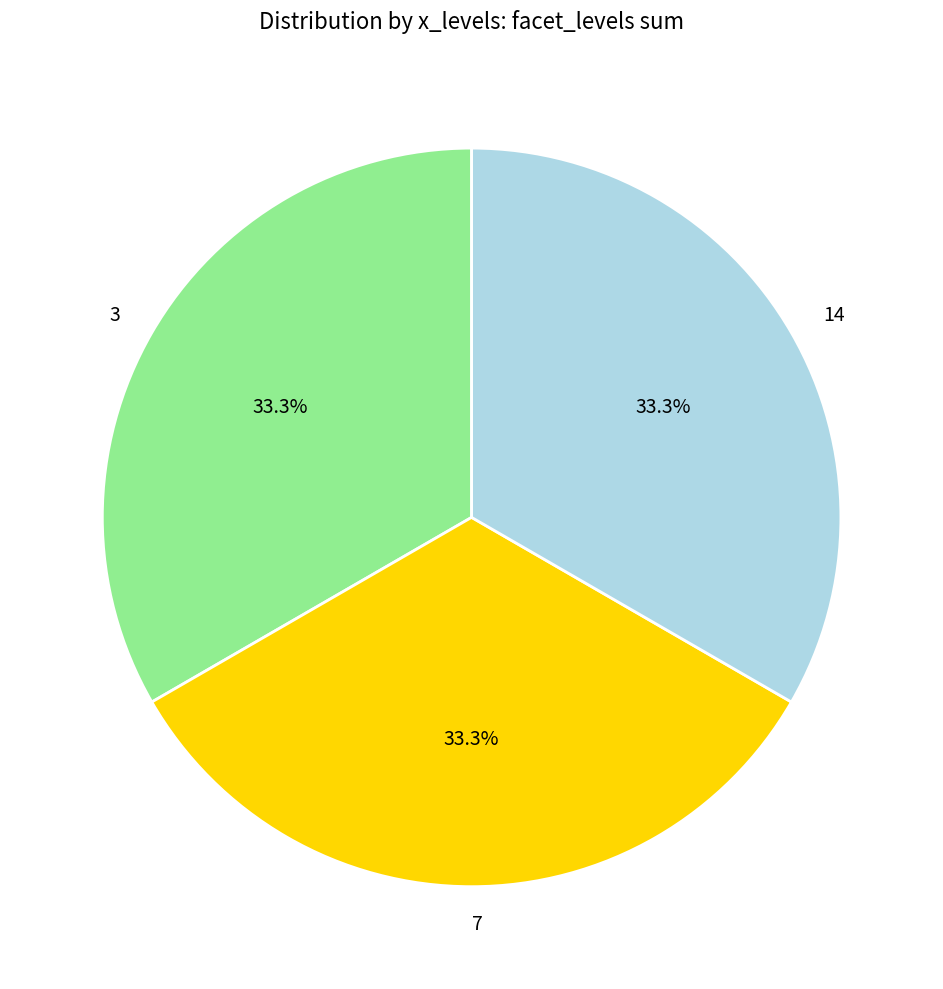

What is the ratio of the value at 3 to the value at 7?

1.0